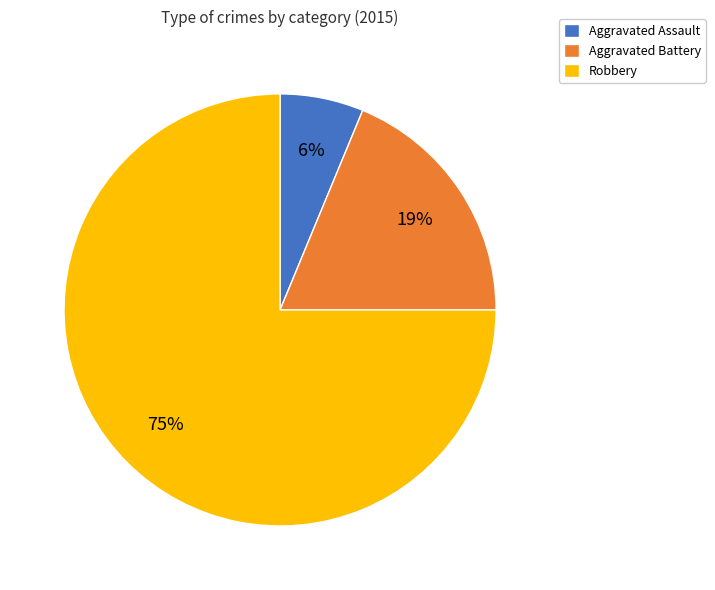

How many segments does this pie chart have?

3